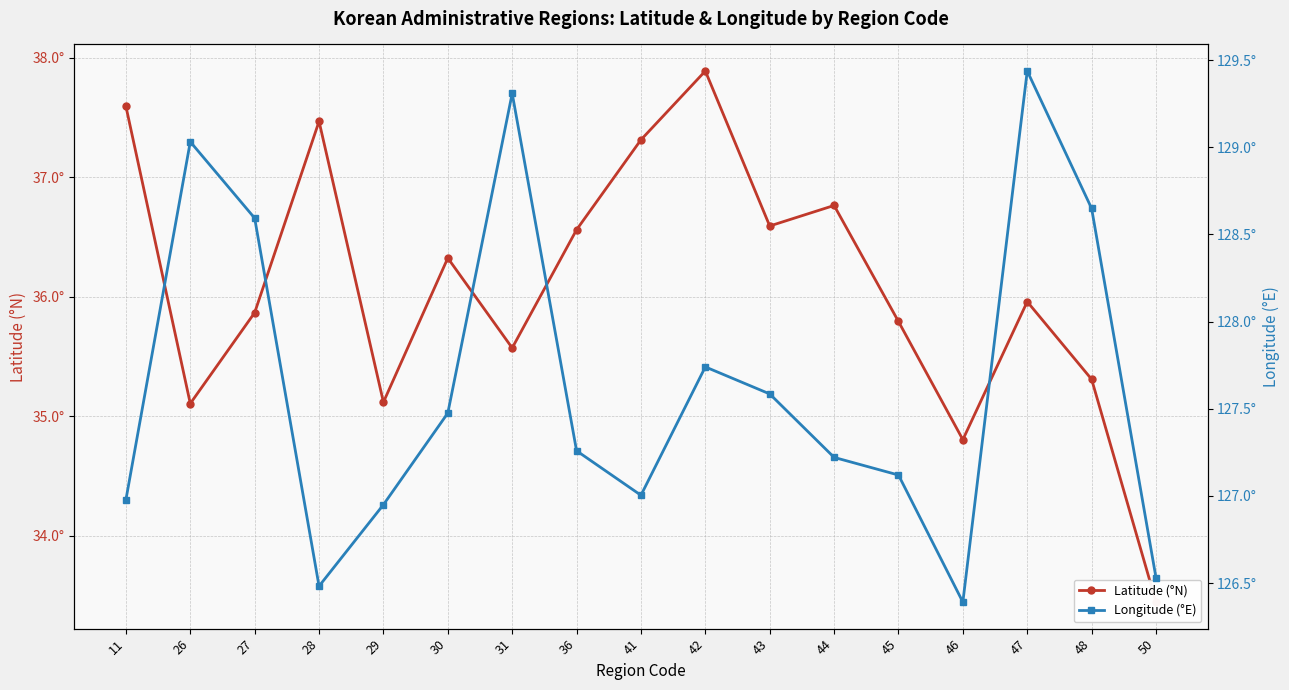

At which label does Latitude (°N) reach its minimum?

50